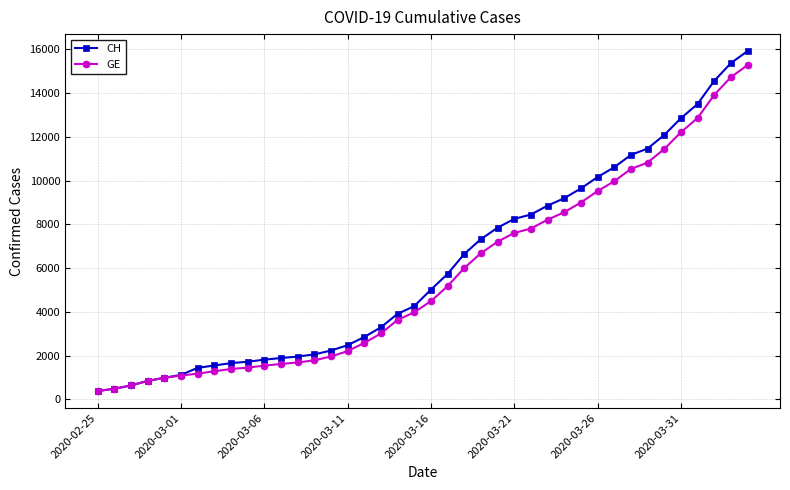

What is the value of the CH point at the 15th from the left?

2226